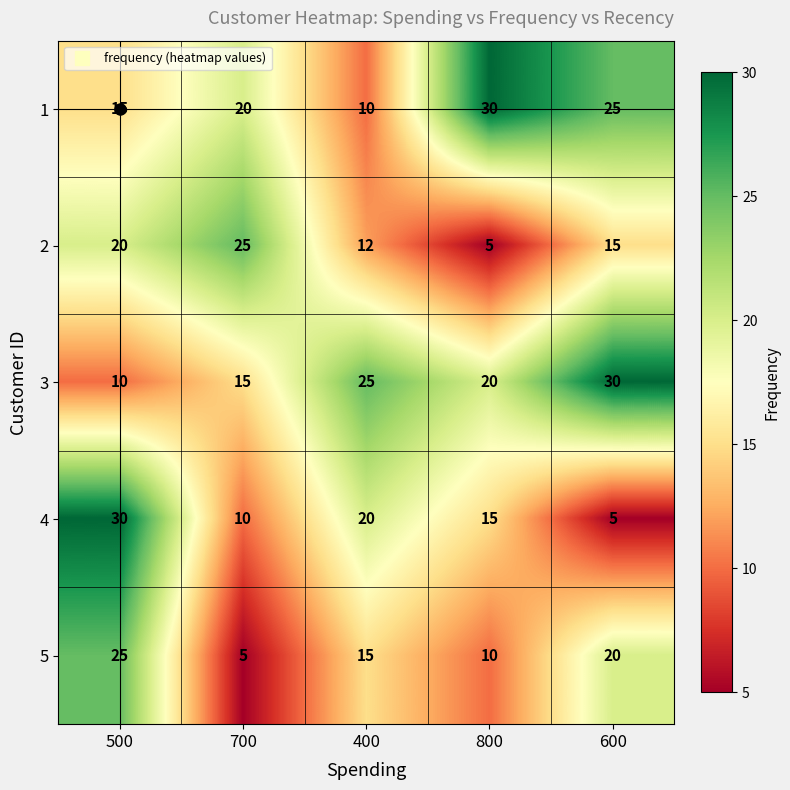

What is the difference between the maximum and second lowest values in the 5 series?

15